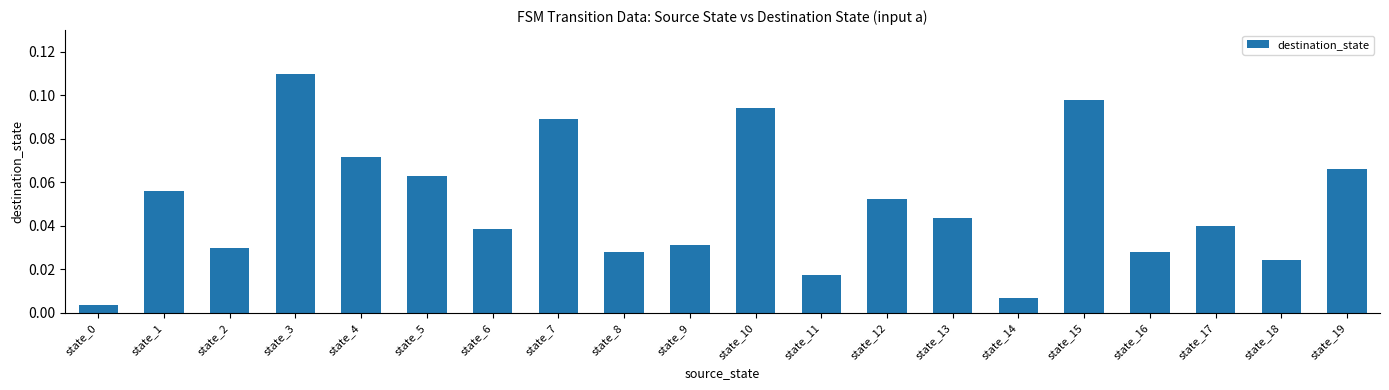

At which category does the chart reach its peak across all series?

state_3